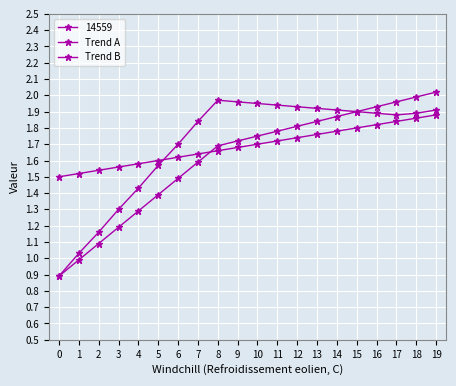

Is the value of Trend A at 16 greater than the value of Trend B at 16?

Yes